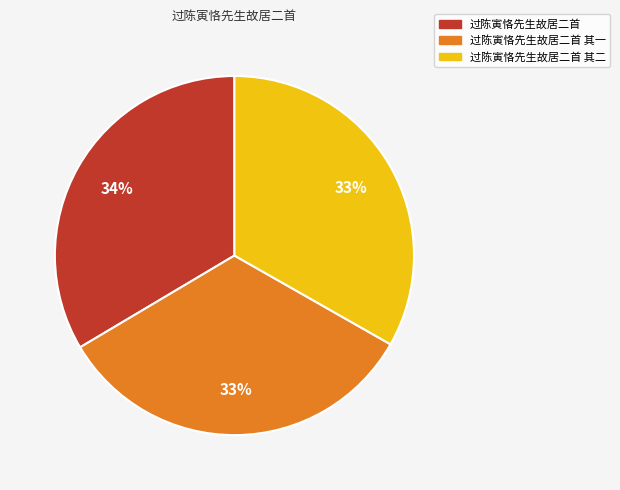

How many segments does this pie chart have?

3